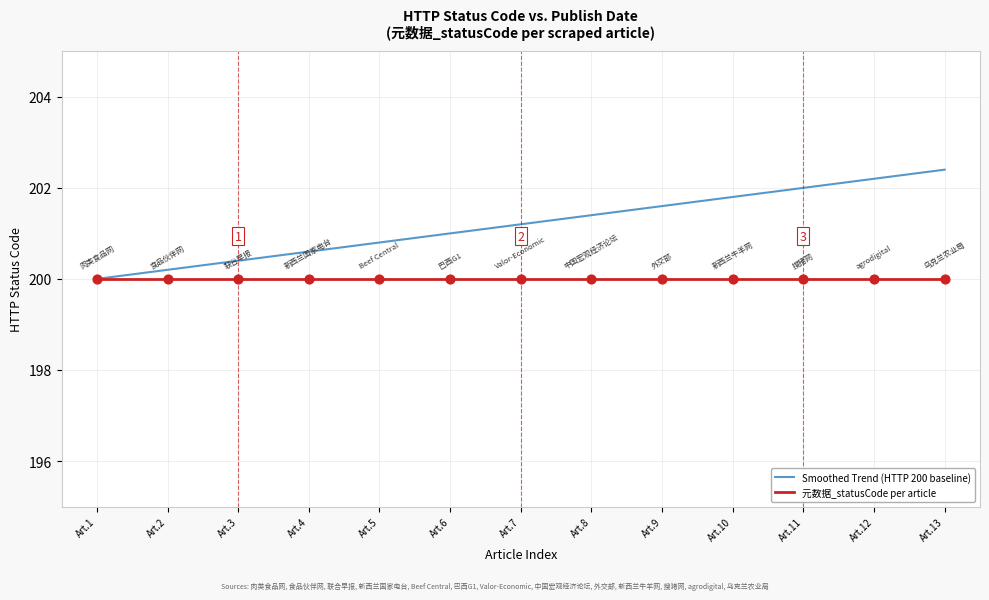

What is the total value across all series at Art.2?

400.2